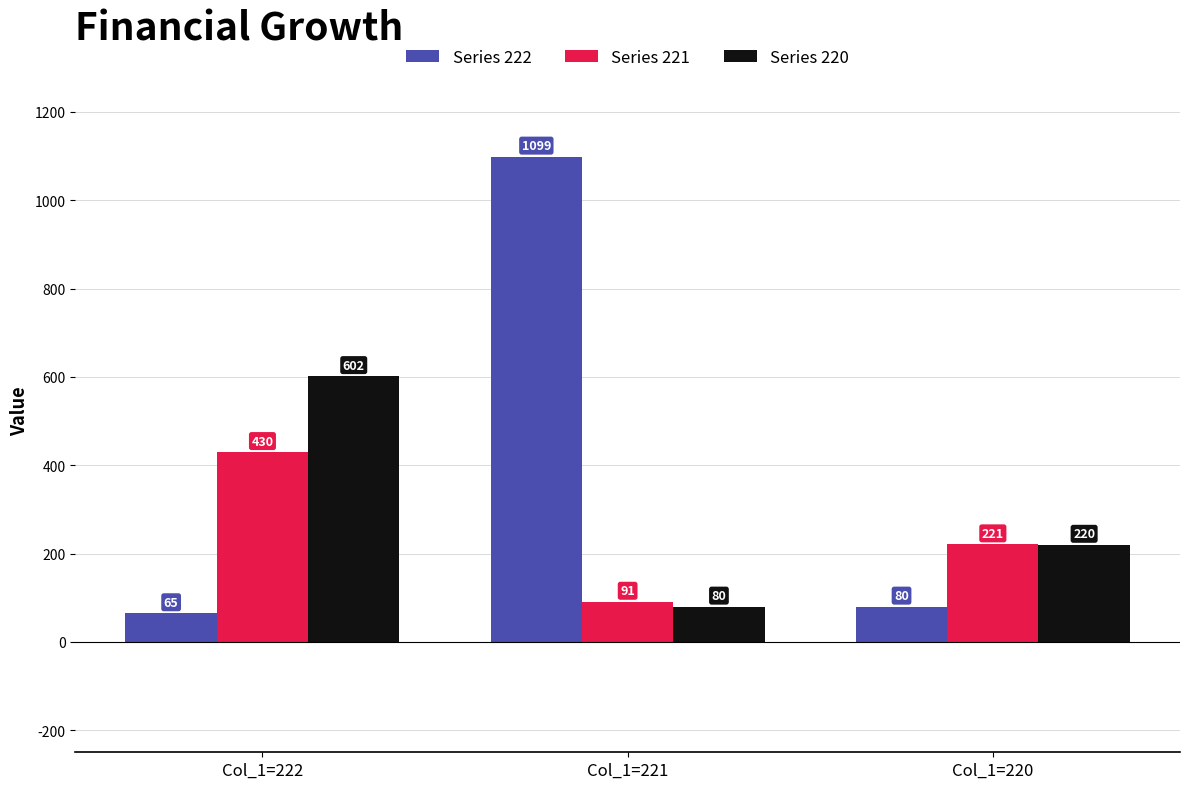

List the series in order of their peak value, lowest first.

Series 221, Series 220, Series 222